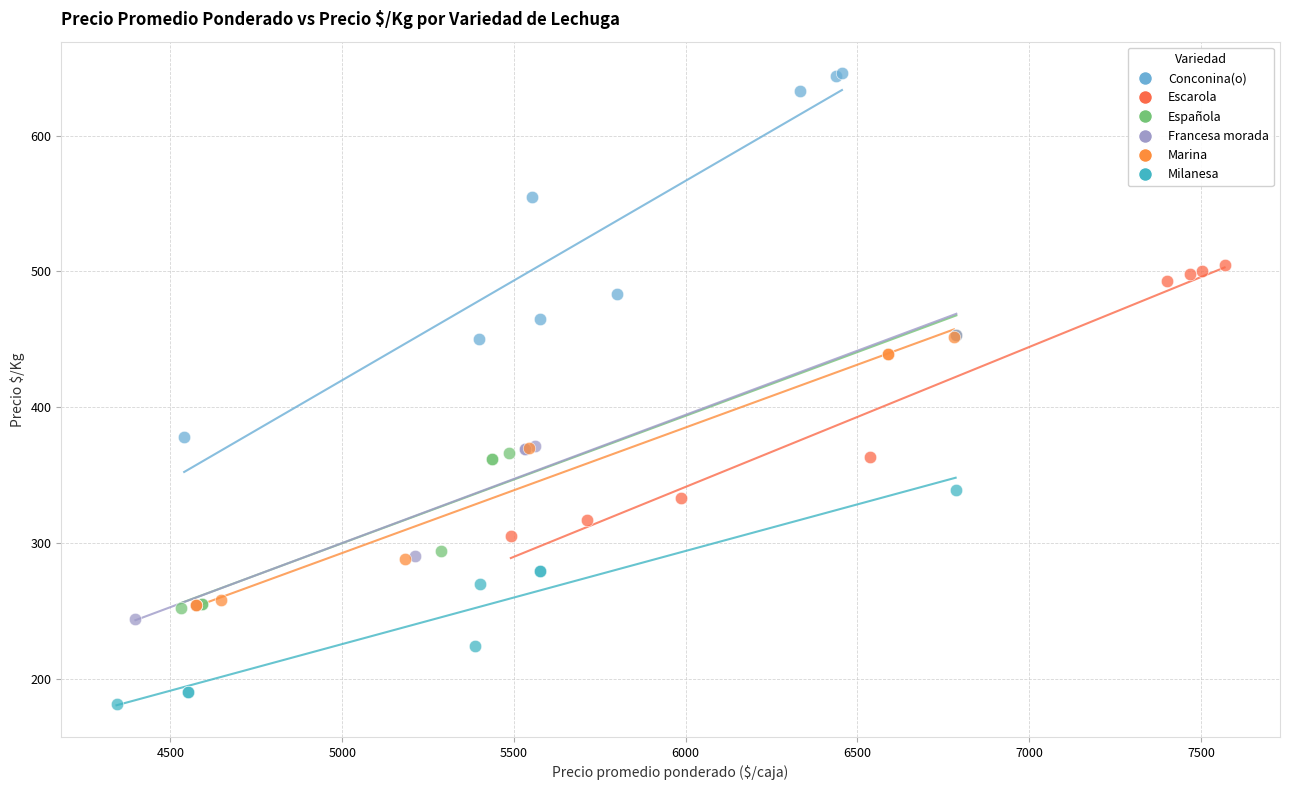

Which series reaches the maximum Y coordinate?

Conconina(o)